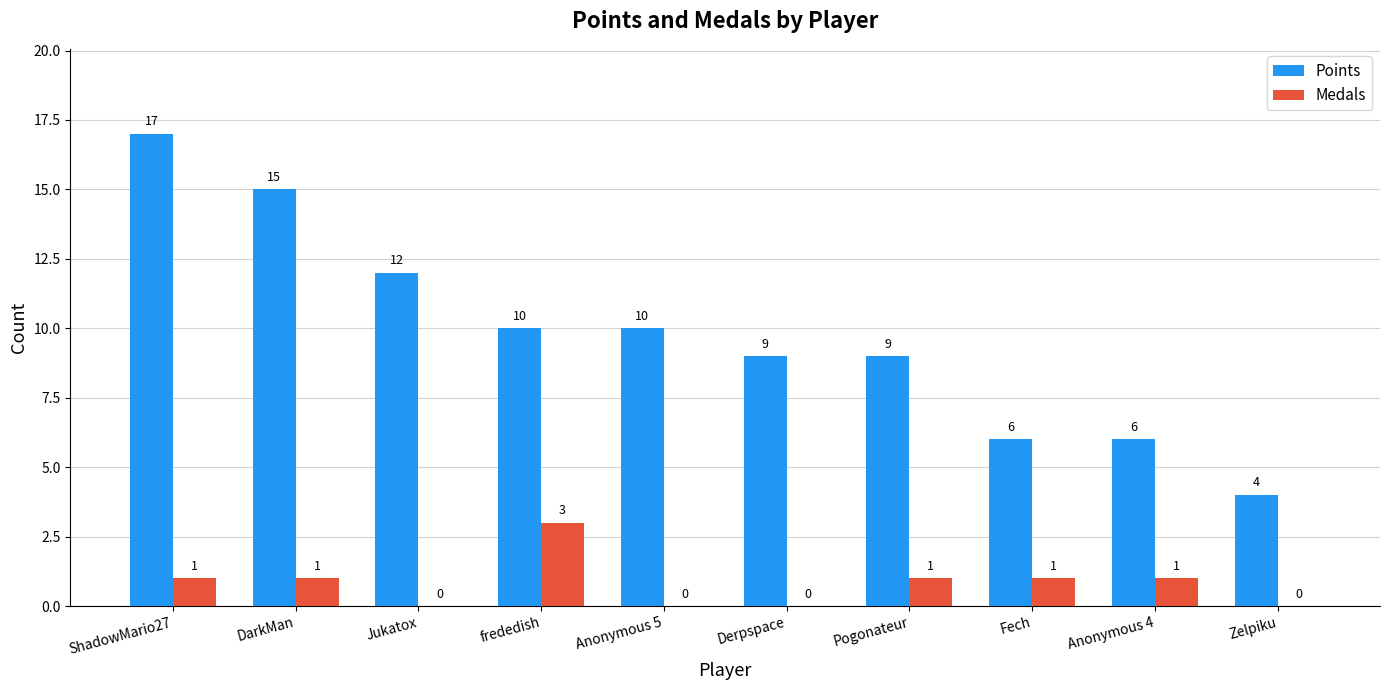

True or false: Medals has a value of 1 at Pogonateur.

True